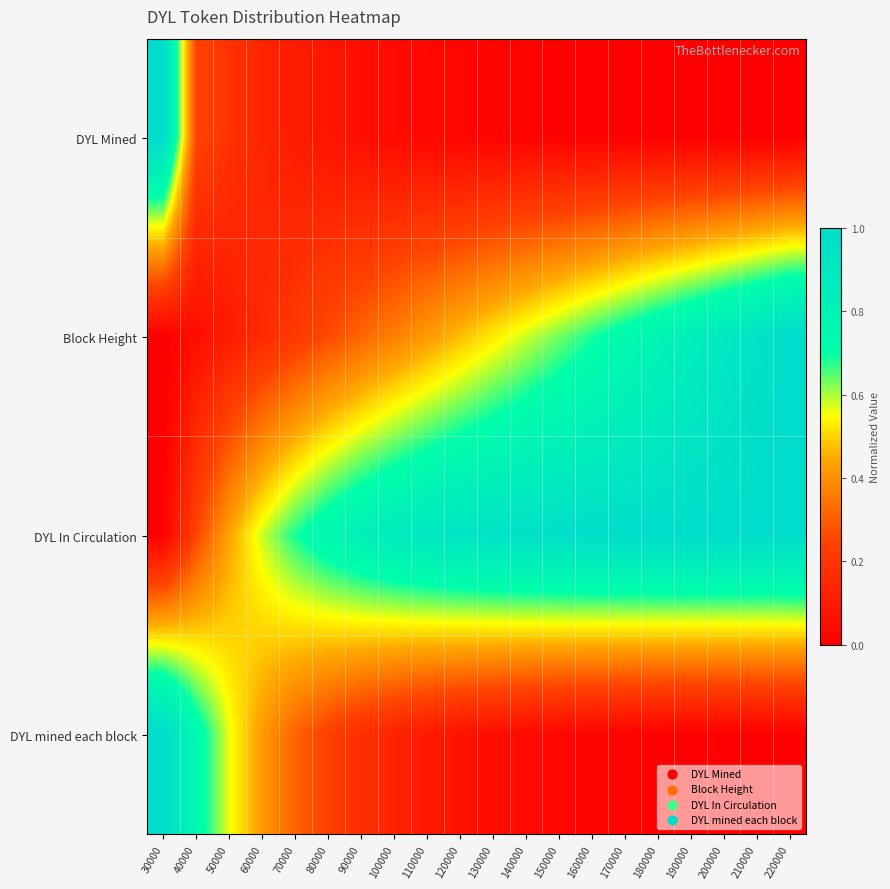

Which series has the largest total across all categories?

DYL In Circulation